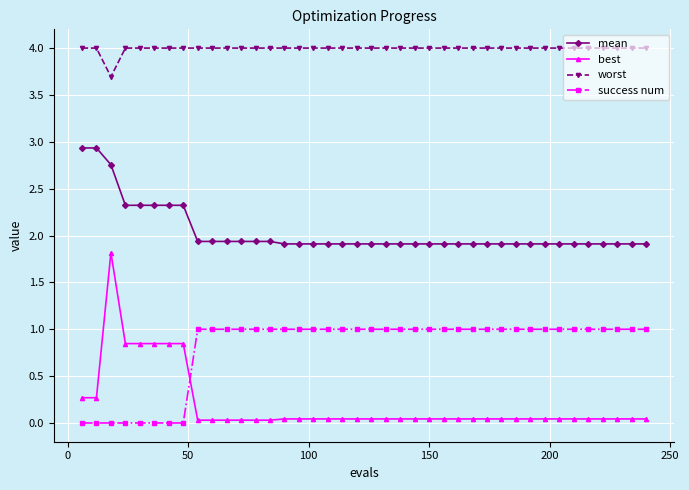

Which series has the widest spread of values?

best